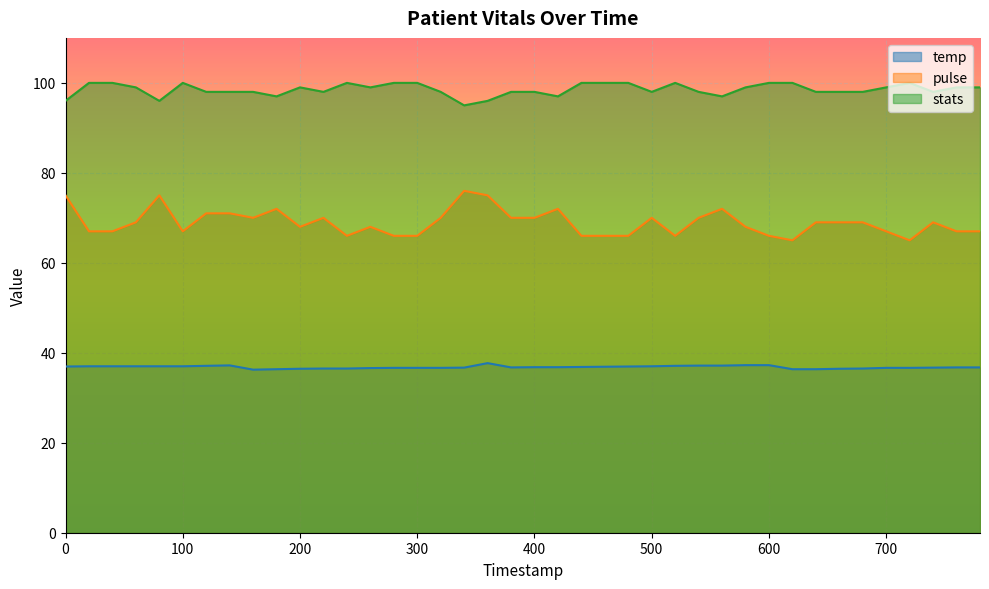

Between 40 and 420, which series saw the biggest shift?

pulse